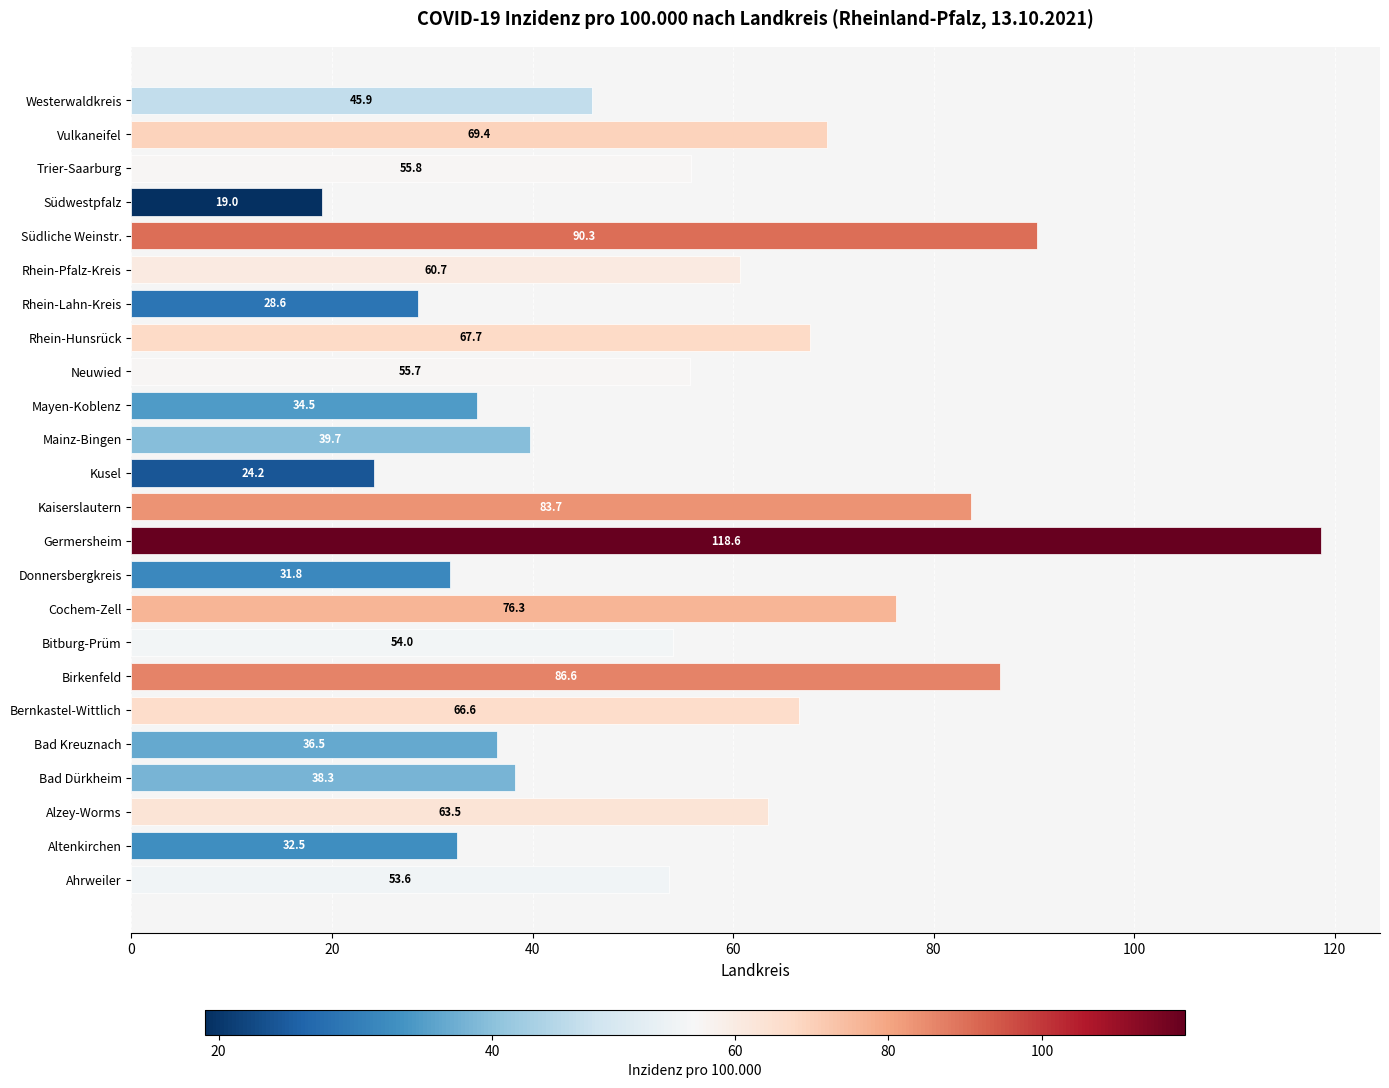

List the labels in order of value, smallest first.

Südwestpfalz, Kusel, Rhein-Lahn-Kreis, Donnersbergkreis, Altenkirchen, Mayen-Koblenz, Bad Kreuznach, Bad Dürkheim, Mainz-Bingen, Westerwaldkreis, Ahrweiler, Bitburg-Prüm, Neuwied, Trier-Saarburg, Rhein-Pfalz-Kreis, Alzey-Worms, Bernkastel-Wittlich, Rhein-Hunsrück, Vulkaneifel, Cochem-Zell, Kaiserslautern, Birkenfeld, Südliche Weinstr., Germersheim